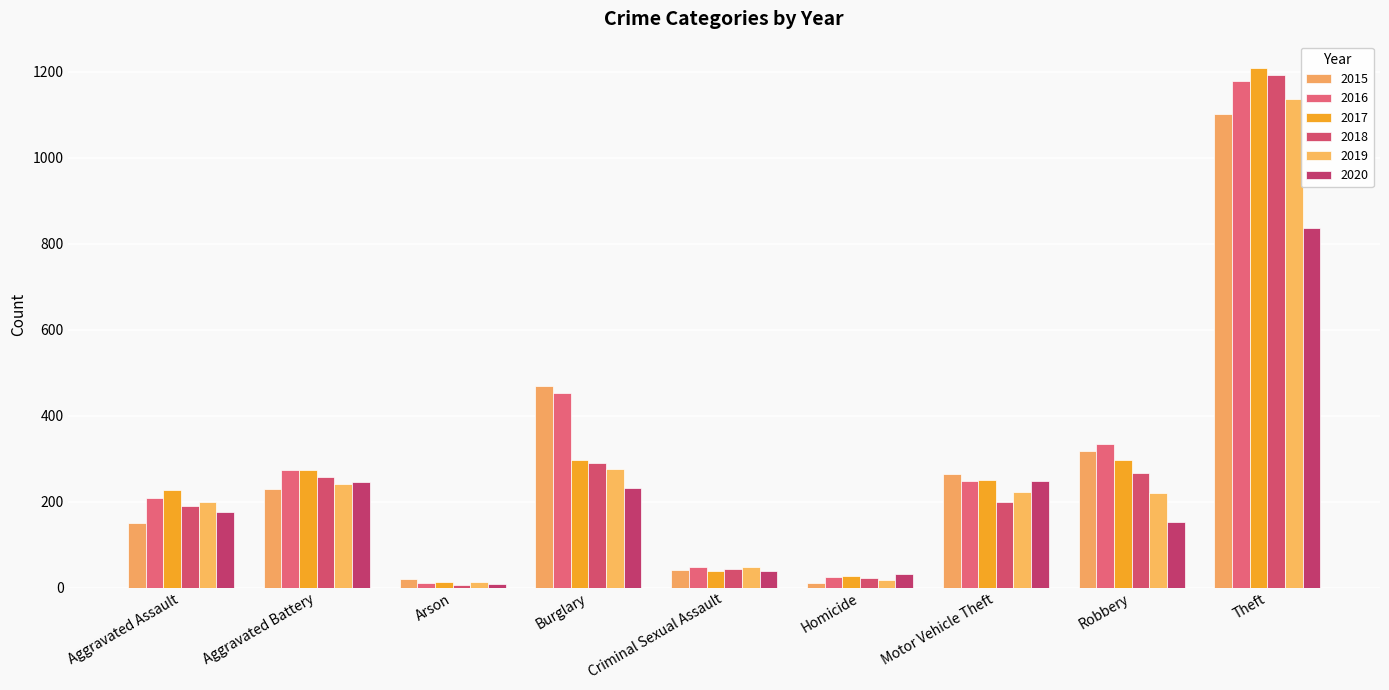

True or false: 2019 has a value of 295 at Aggravated Assault.

False